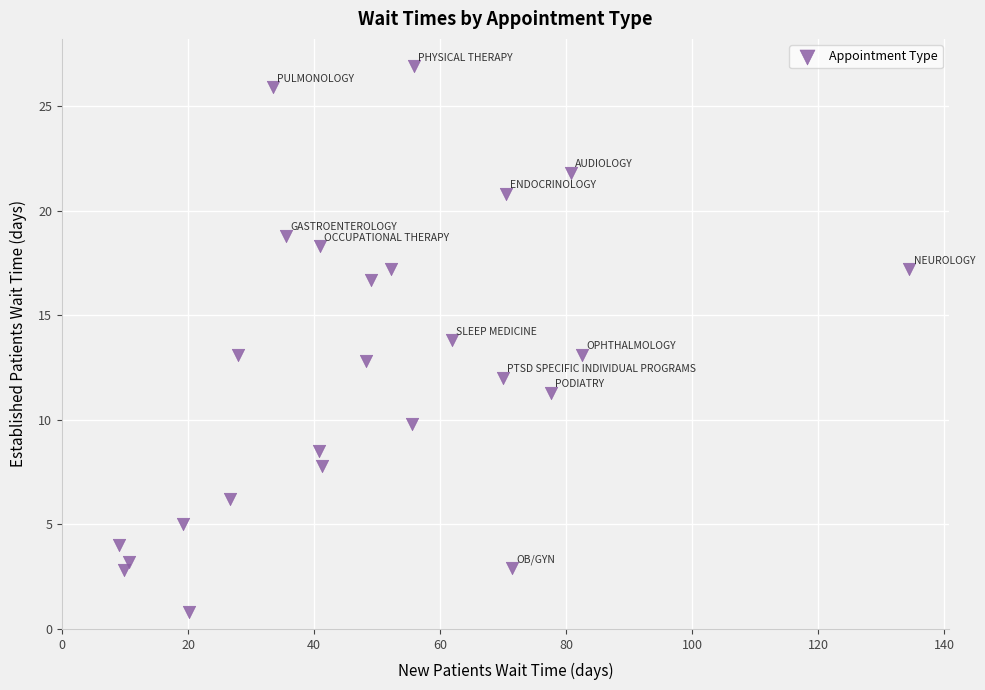

What is the range of Y values (max minus min)?

26.1